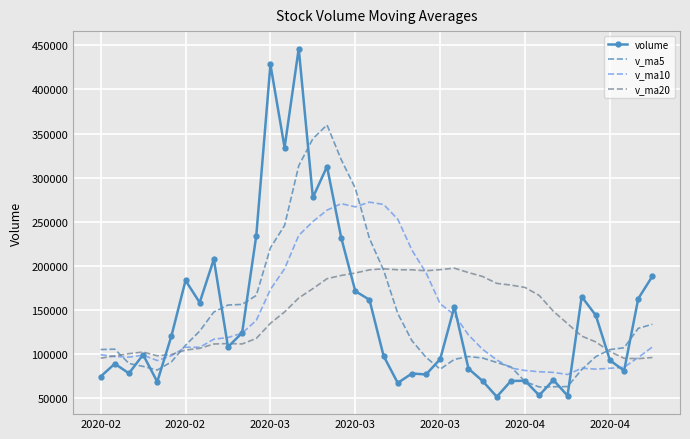

What is the maximum value shown in the chart?

446426.0